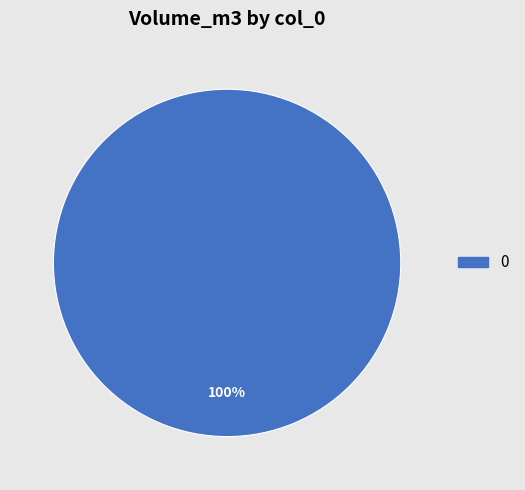

How many slices are in this pie chart?

1